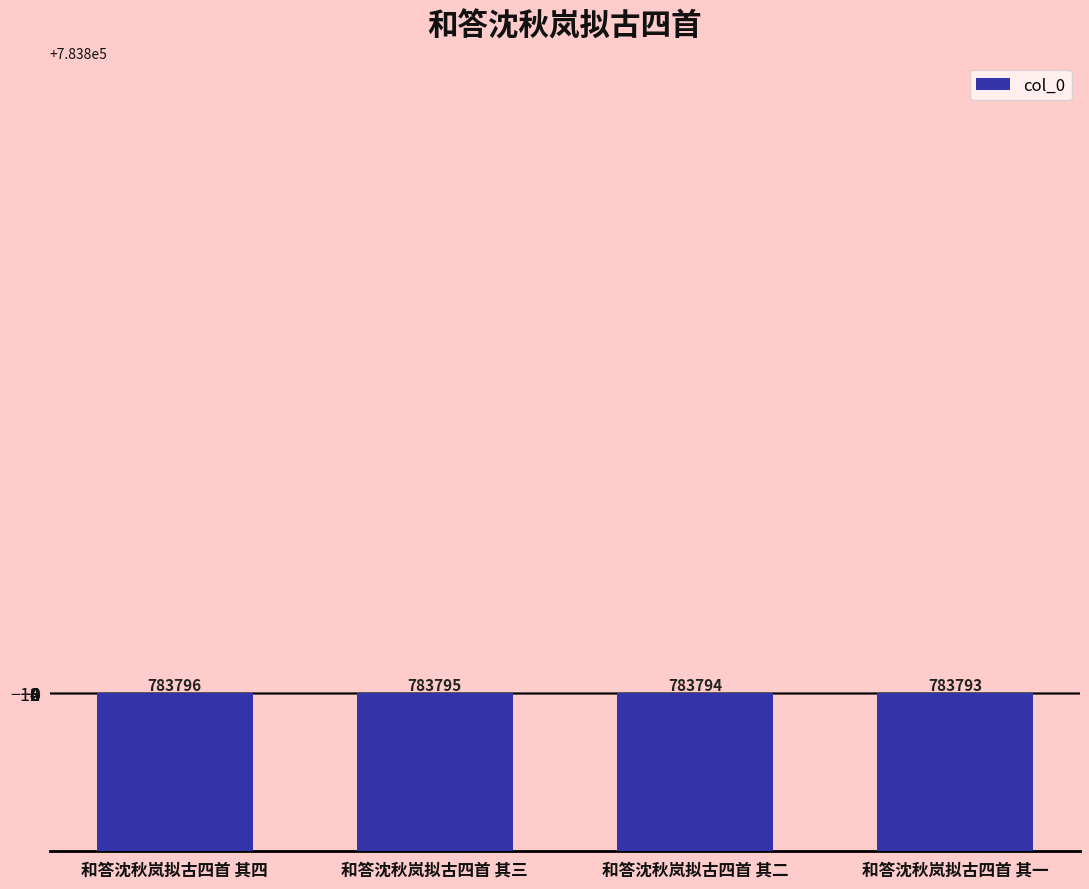

Count the number of data series in this chart.

1